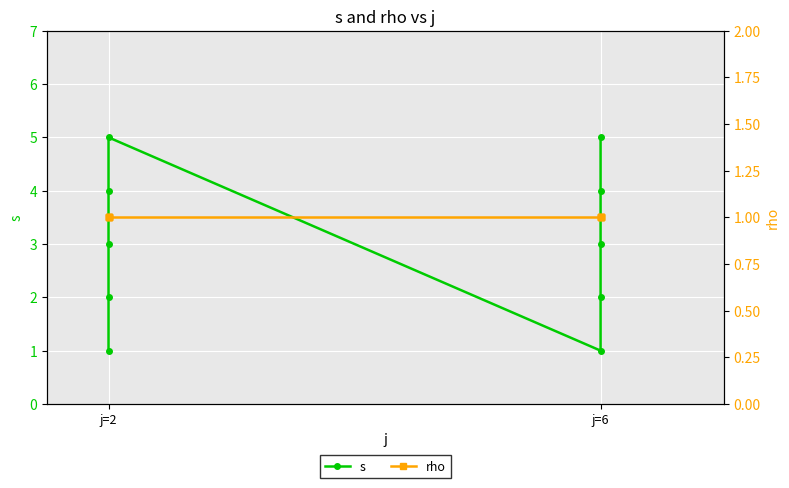

True or false: s and rho cross at least once.

False